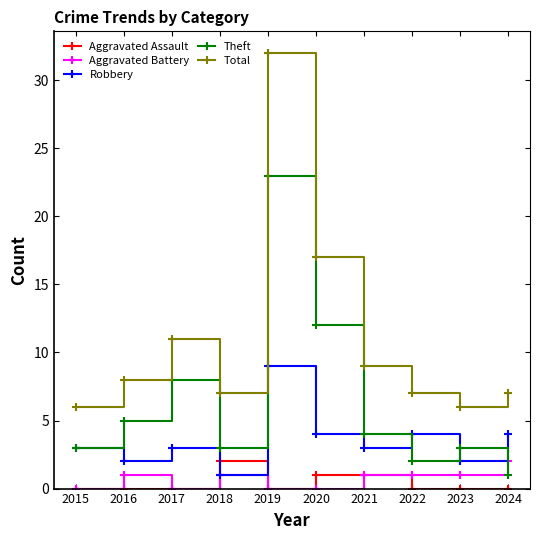

Is it true that Theft equals 32 at 2019?

False